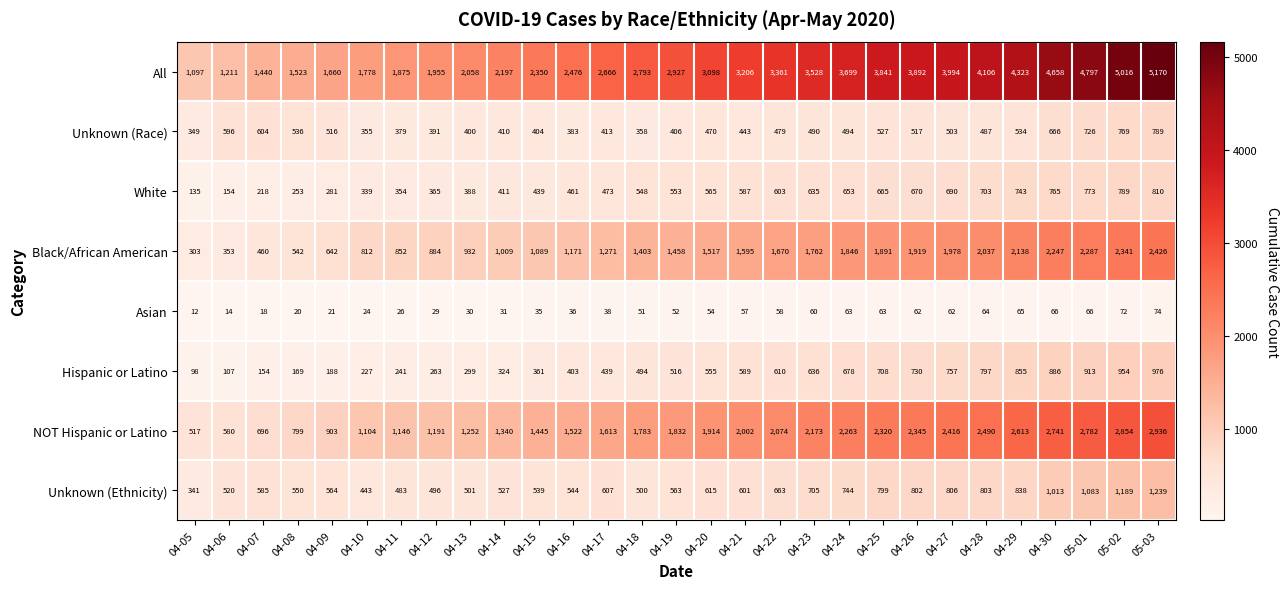

Is it true that Hispanic or Latino equals 678 at 04-24?

True